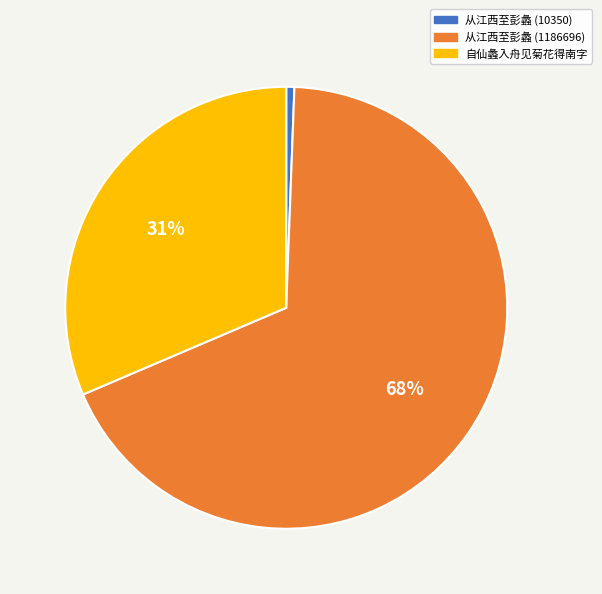

Count the number of slices in the pie.

3